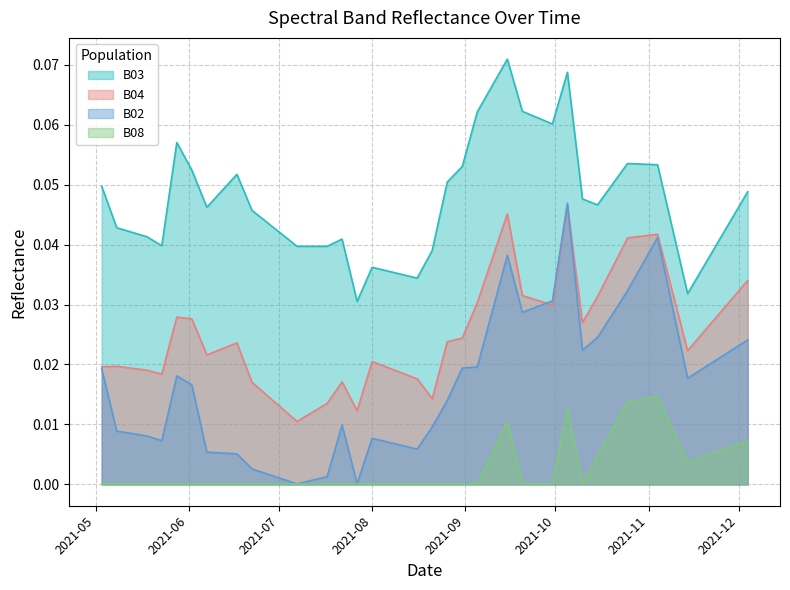

Reading left to right, what are all the values shown in this chart?

B02: 0.0	0.0	0.0	0.0	0.0	0.0	0.0	0.0	0.0	0.0	0.0	0.0	0.0	0.0	0.0	0.0	0.0	0.0	0.0	0.0	0.0	0.0	0.0	0.0	0.0	0.0	0.0	0.0	0.0	0.0	0.0	0.0	0.0	0.0	0.0	0.0	0.0	0.0	0.0	0.0
B03: 0.0	0.0	0.0	0.0	0.1	0.1	0.0	0.0	0.1	0.0	0.0	0.0	0.0	0.0	0.0	0.0	0.0	0.0	0.0	0.1	0.1	0.1	0.1	0.1	0.1	0.1	0.1	0.1	0.0	0.0	0.1	0.1	0.1	0.1	0.0	0.0	0.0	0.0	0.0	0.0
B04: 0.0	0.0	0.0	0.0	0.0	0.0	0.0	0.0	0.0	0.0	0.0	0.0	0.0	0.0	0.0	0.0	0.0	0.0	0.0	0.0	0.0	0.0	0.0	0.0	0.0	0.0	0.0	0.0	0.0	0.0	0.0	0.0	0.0	0.0	0.0	0.0	0.0	0.0	0.0	0.0
B08: 0.0	0.0	0.0	0.0	0.0	0.0	0.0	0.0	0.0	0.0	0.0	0.0	0.0	0.0	0.0	0.0	0.0	0.0	0.0	0.0	0.0	0.0	0.0	0.0	0.0	0.0	0.0	0.0	0.0	0.0	0.0	0.0	0.0	0.0	0.0	0.0	0.0	0.0	0.0	0.0